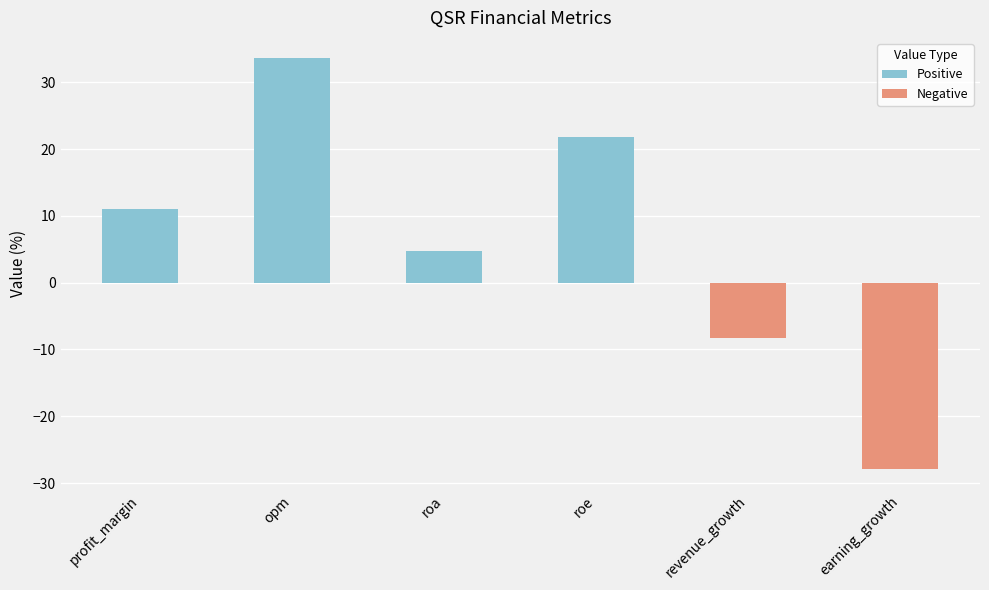

What is the ratio of the value at roe to the value at profit_margin?

2.0